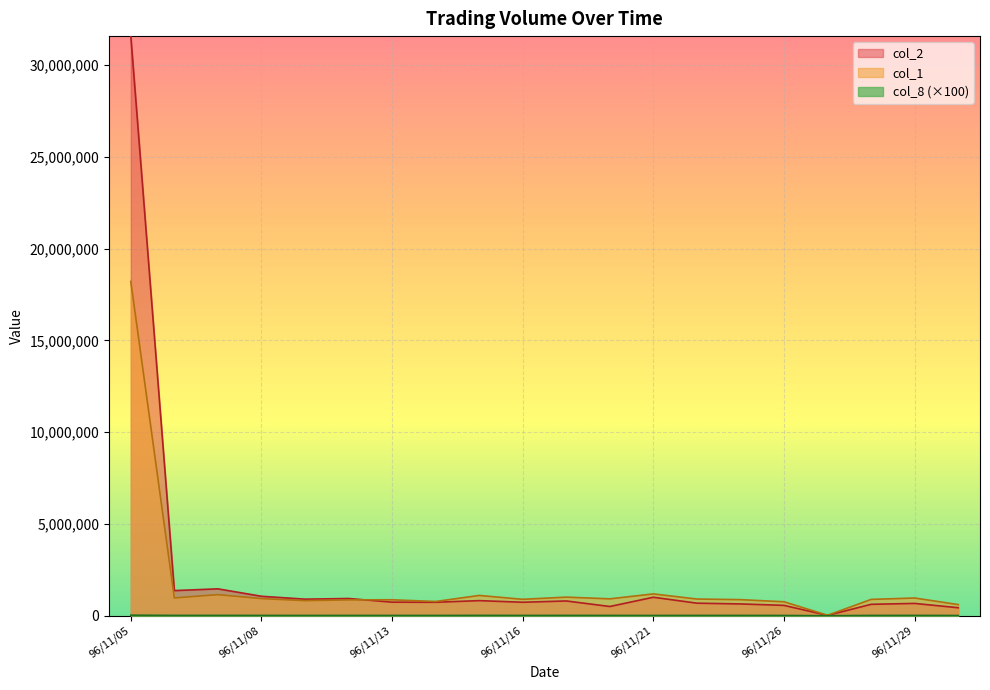

Reading left to right, transcribe all the data shown in this chart.

col_2: 31574880	1370300	1464960	1060460	902840	938870	739920	734160	822900	734620	804710	504050	1007230	684280	643060	564300	18750	623110	670870	436060
col_1: 18211000	970000	1149000	934000	821000	864000	869000	776000	1106000	895000	1014000	921000	1189000	910000	877000	761000	25000	890000	966000	608000
col_8: 30100	18600	19400	17700	15900	17100	16400	15300	20300	17000	18700	17600	14800	18400	17100	15000	100	17600	18700	13100